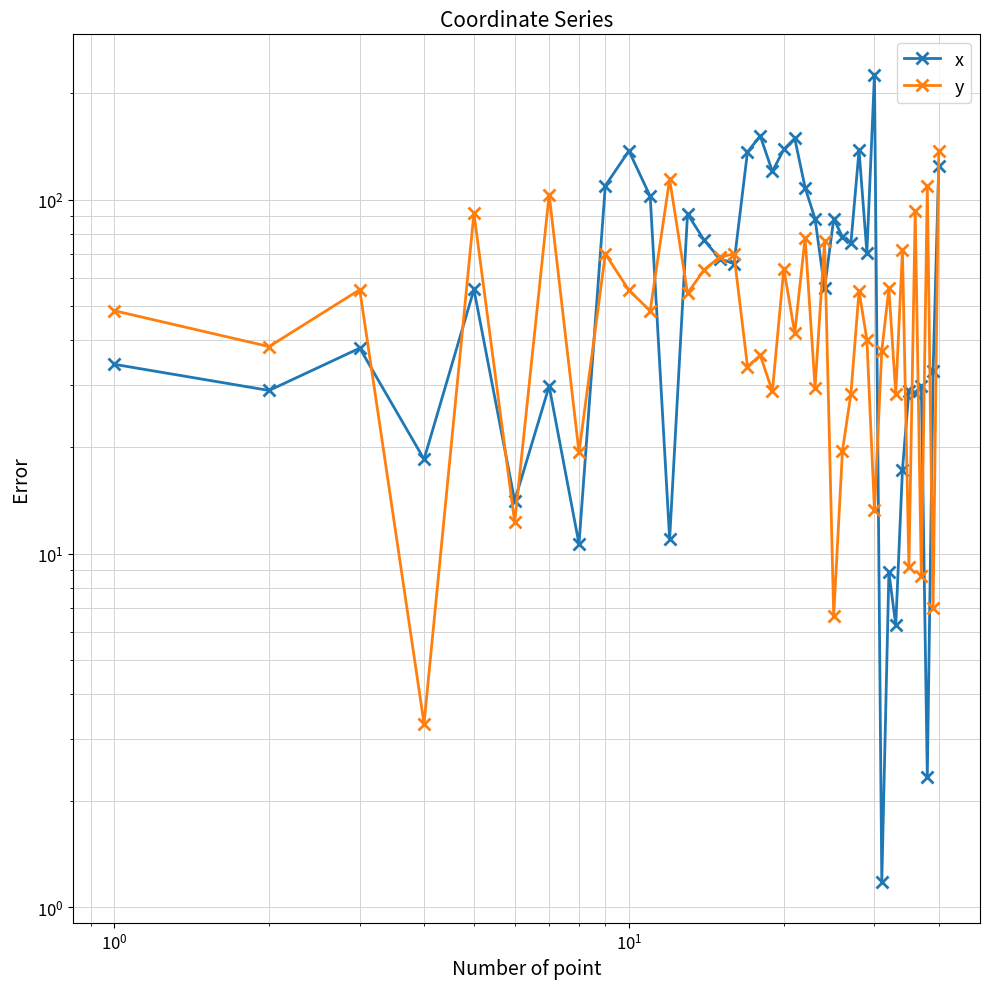

How many interior local valleys does the y series have?

16